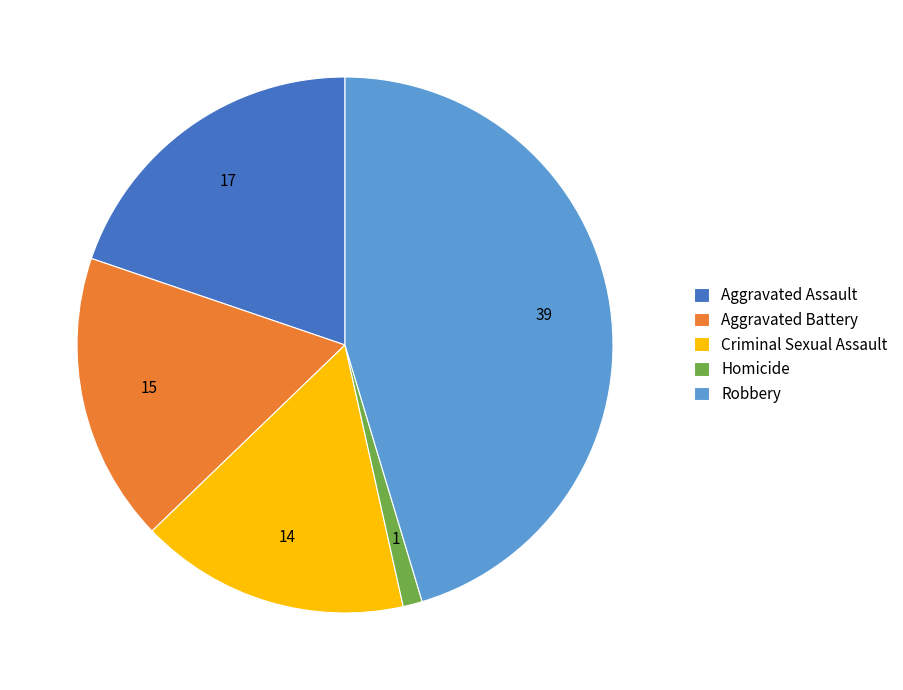

The Aggravated Battery slice represents 17% of the pie. True or false?

True